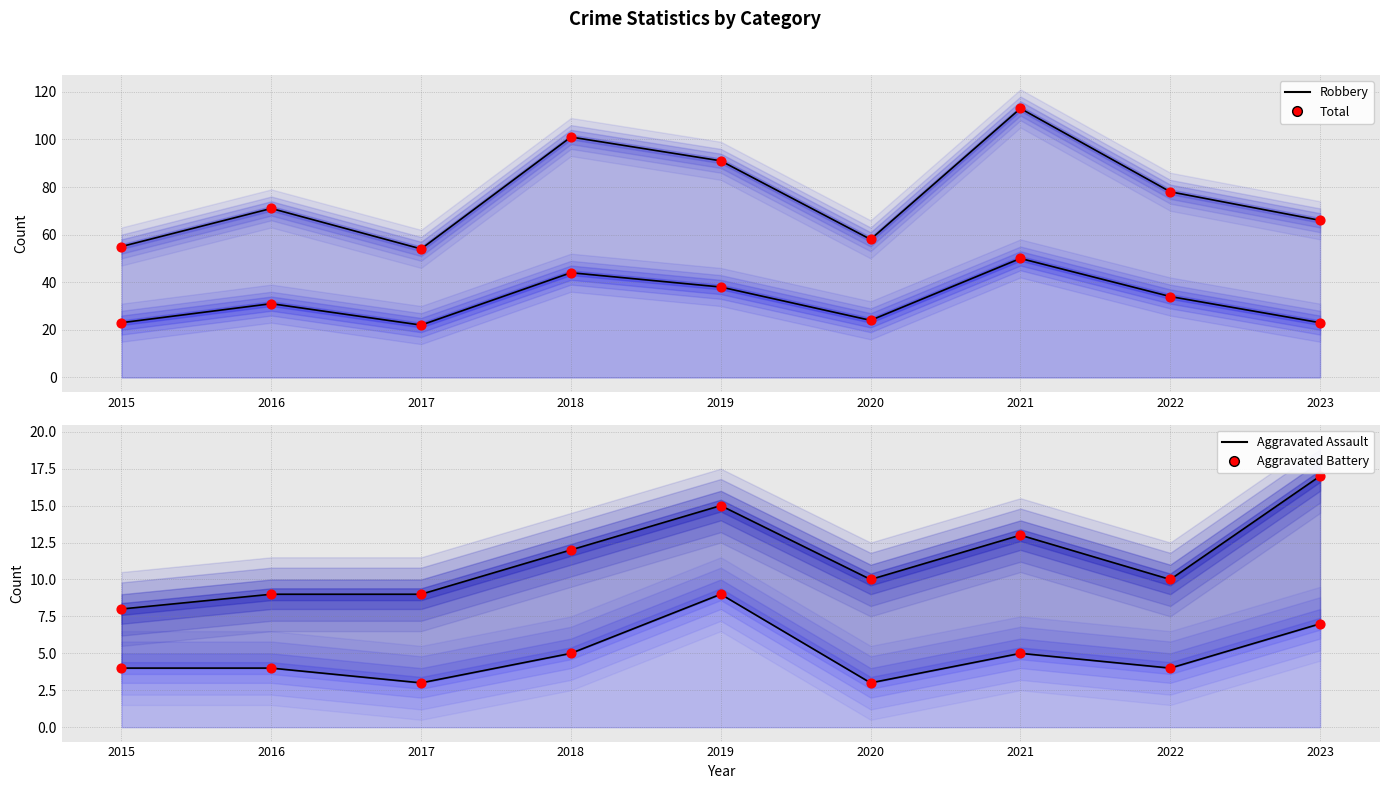

At how many categories does at least one series exceed 21?

9